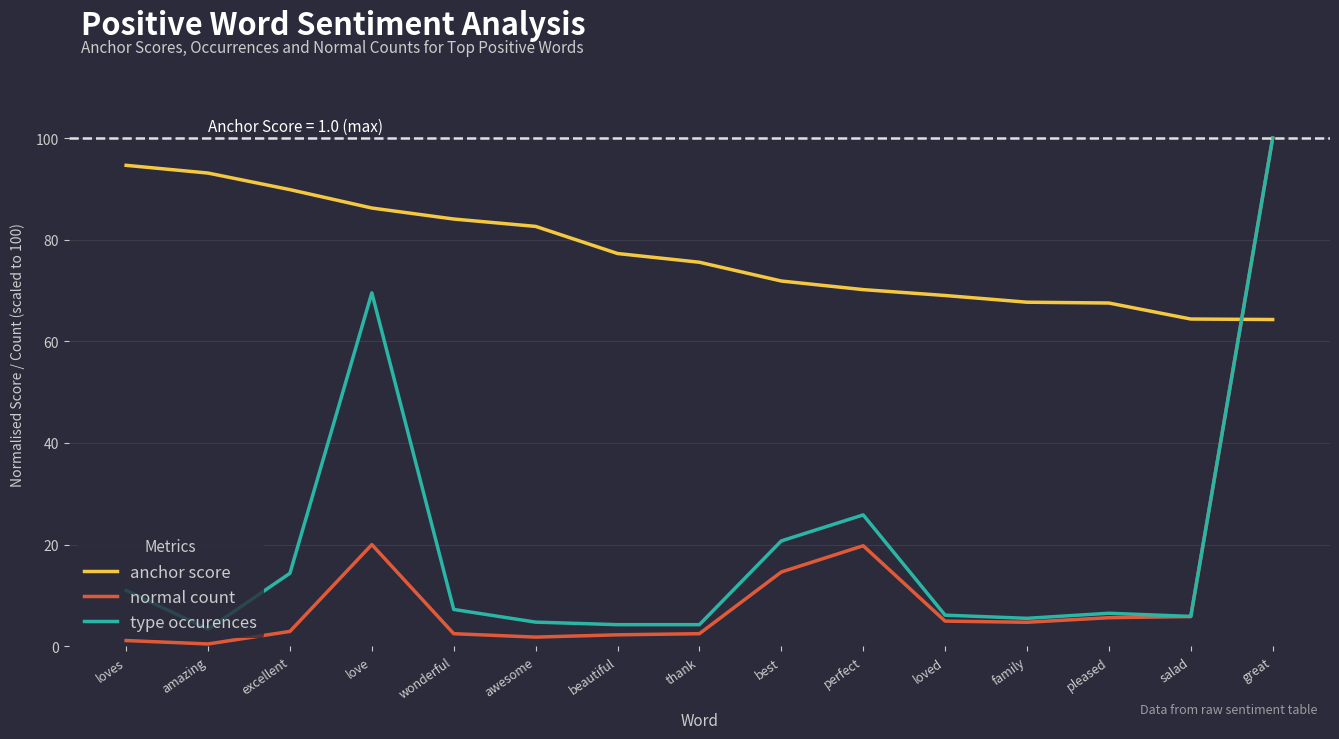

Which series has the largest total across all categories?

anchor score